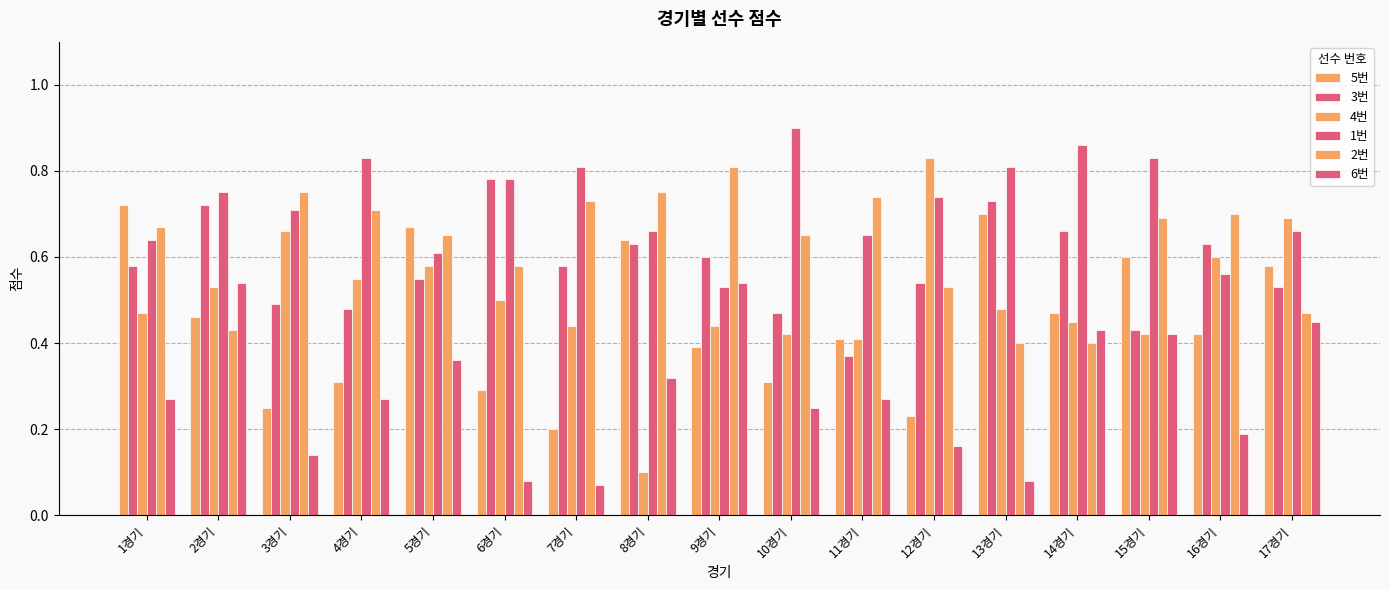

At which category is the sum across all series the highest?

2경기